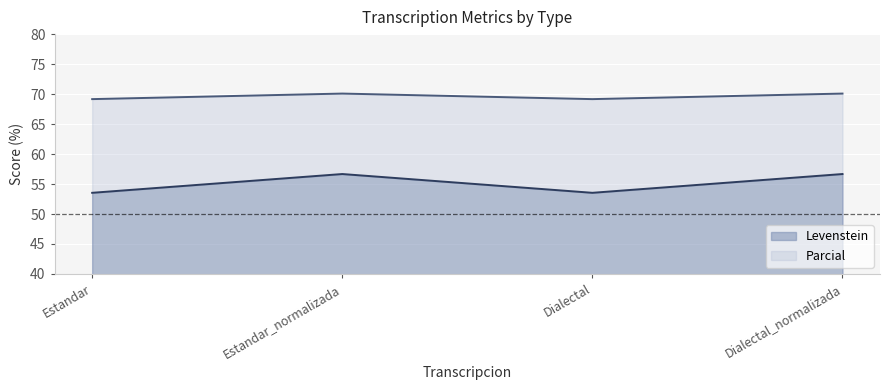

At which label does Levenstein reach its peak?

Estandar_normalizada